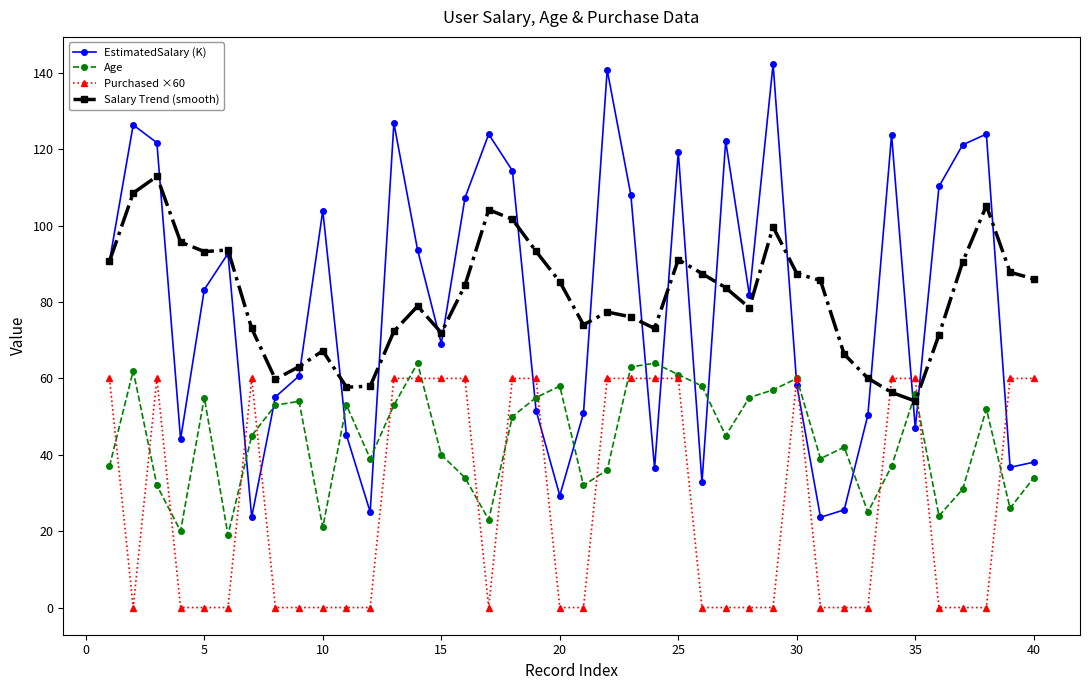

Which series has the widest spread of values?

EstimatedSalary (K)